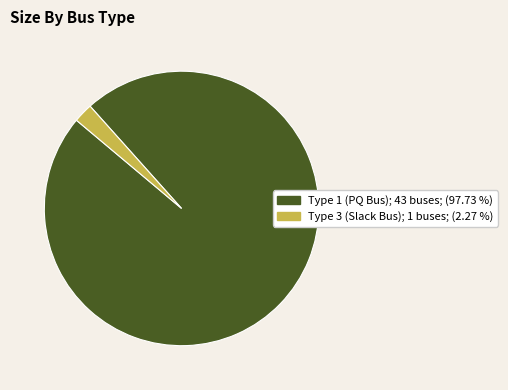

Is there a majority slice in this chart?

Yes